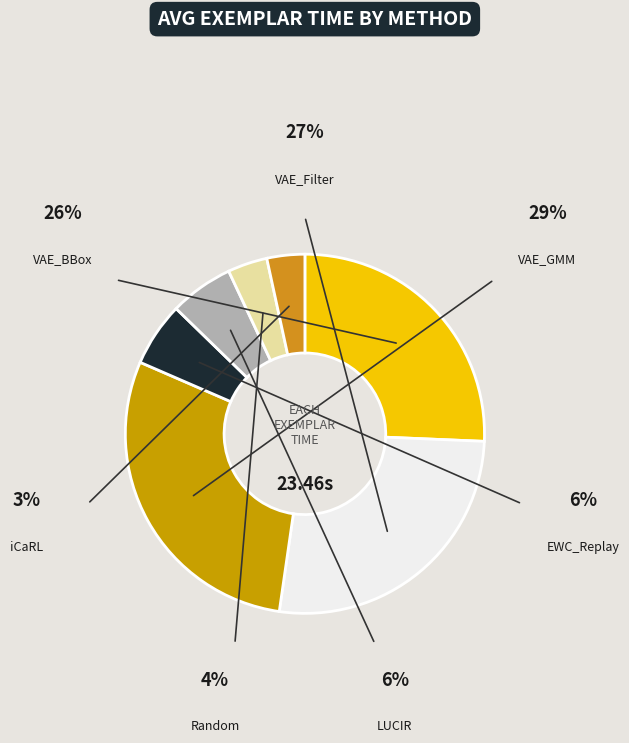

To the nearest percent, what is the average slice percentage?

14%